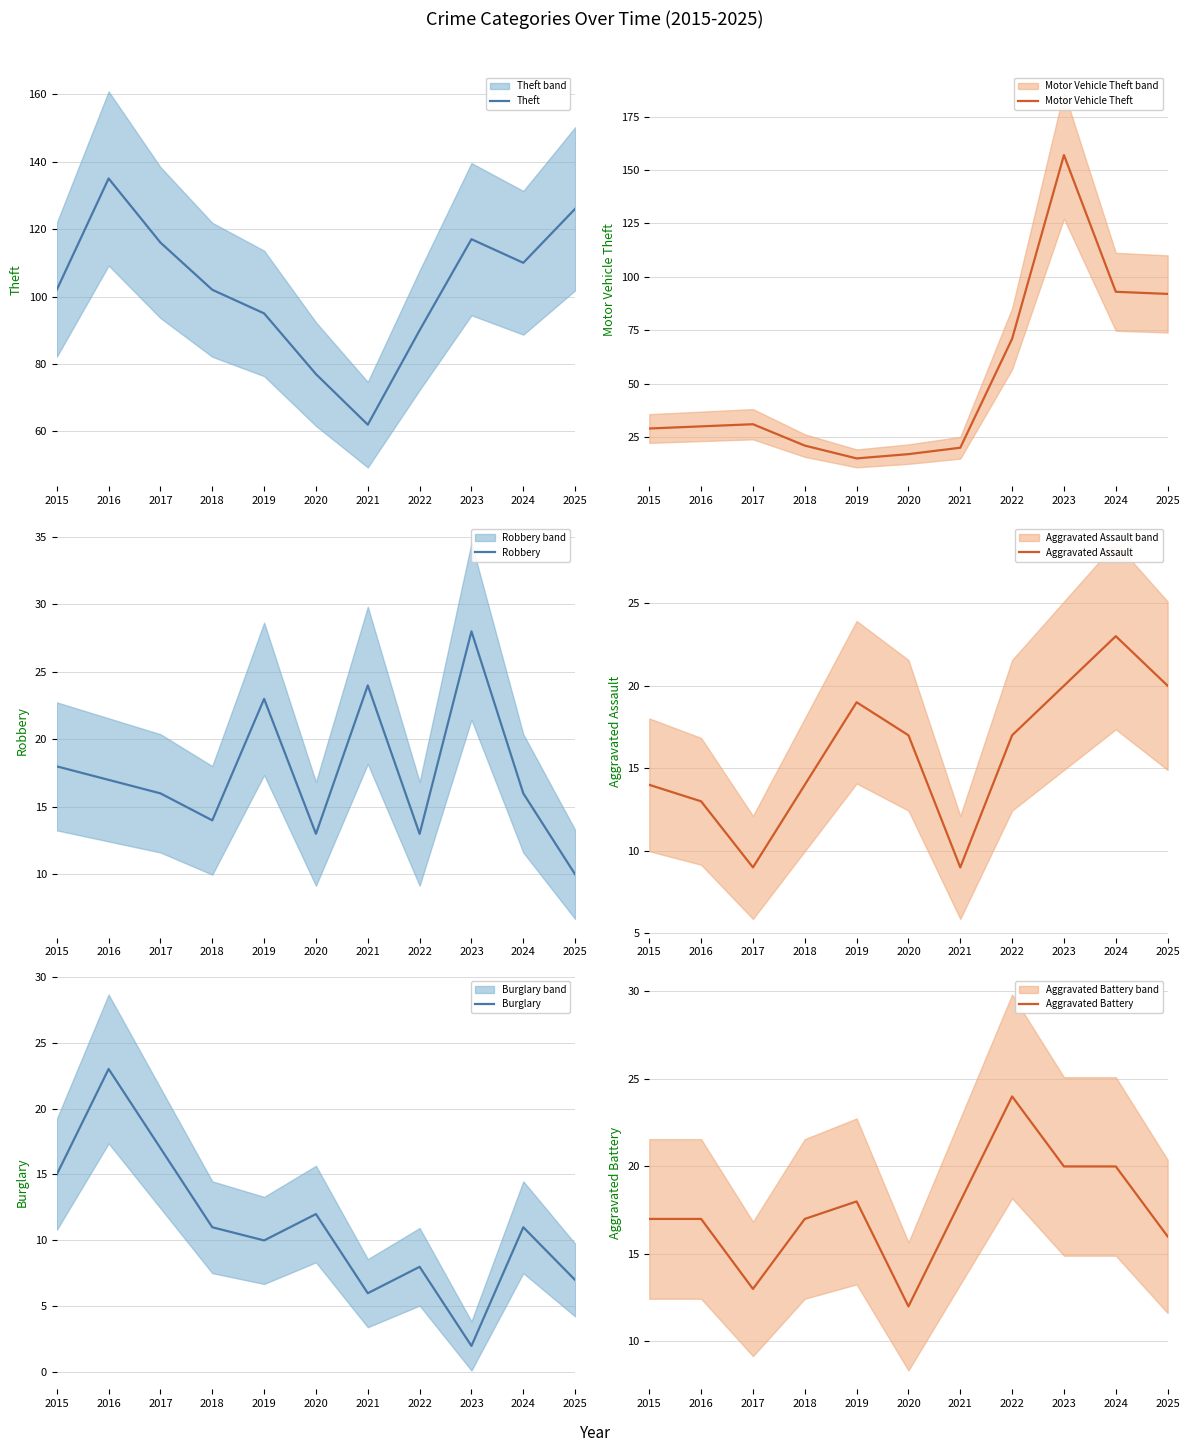

At which category does Aggravated Battery reach its first local valley?

2017